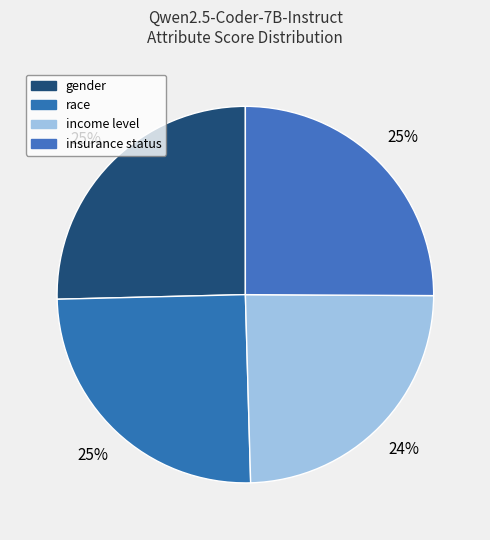

Is there a majority slice in this chart?

No